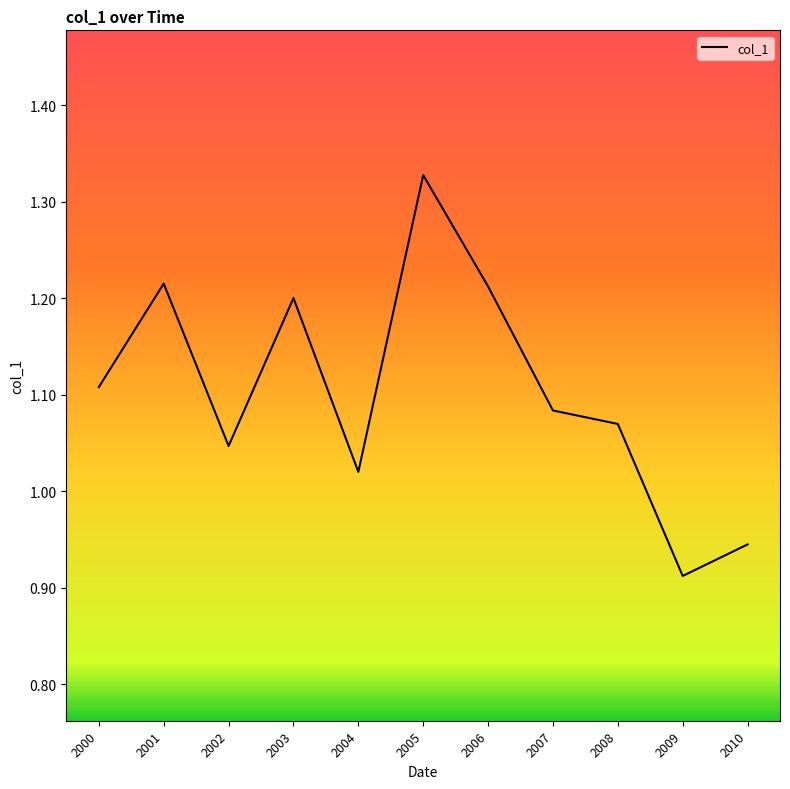

At which label does the data first exceed 1?

2000